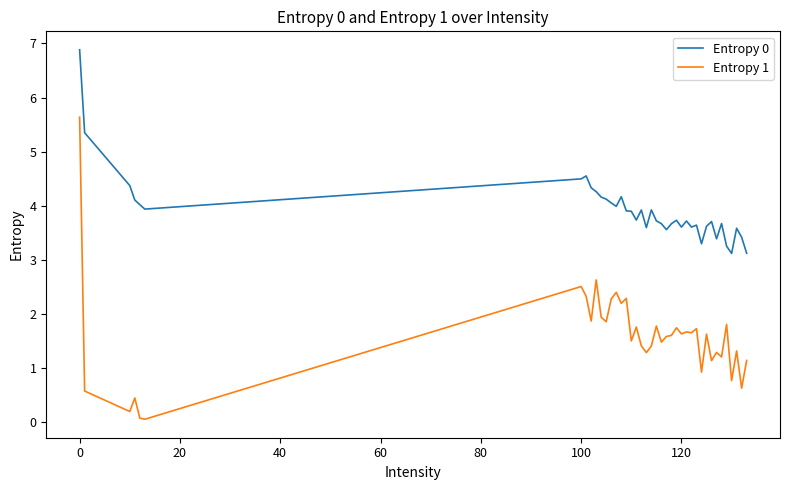

What is the difference between the maximum and second lowest values in the Entropy 0 series?

3.8